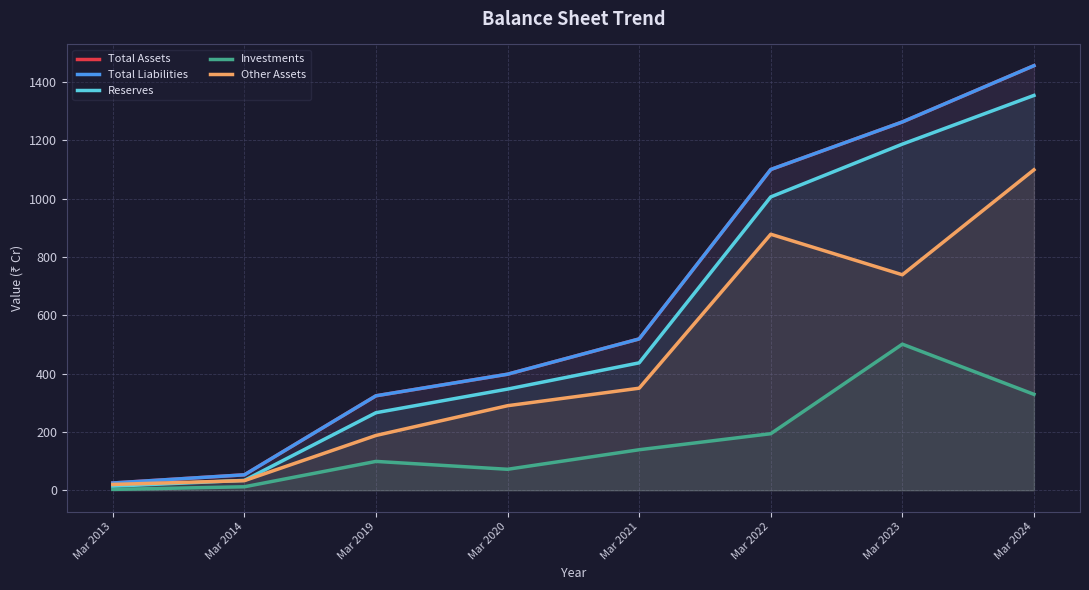

How many data points in Other Assets are above 350?

3